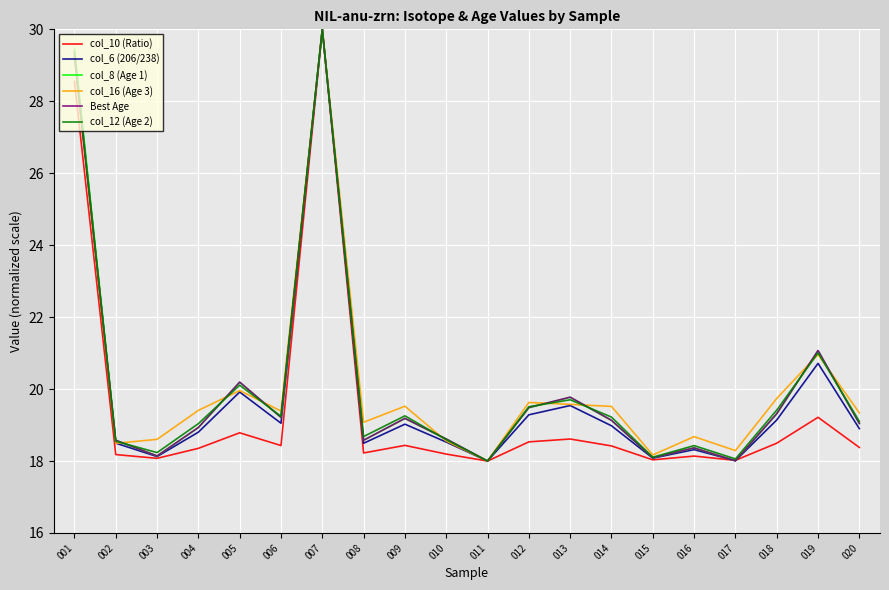

After their last crossing, which series has the higher values: col_16 (Age 3) or col_6 (206/238)?

col_16 (Age 3)